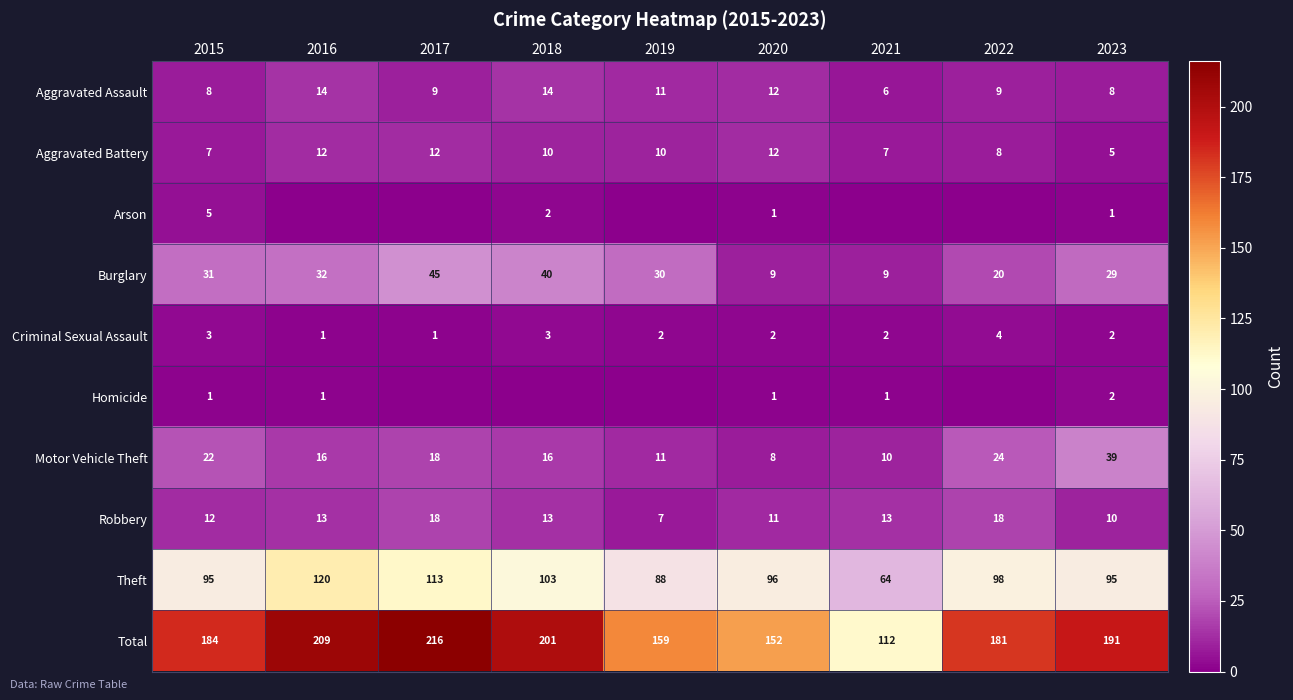

What is the average value of the Aggravated Battery series?

9